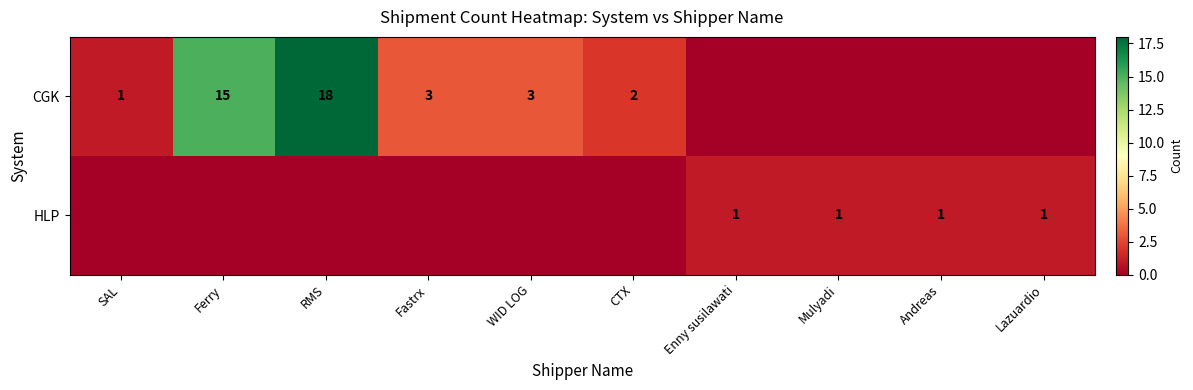

The CGK series shows 3 at WID LOG. True or false?

True